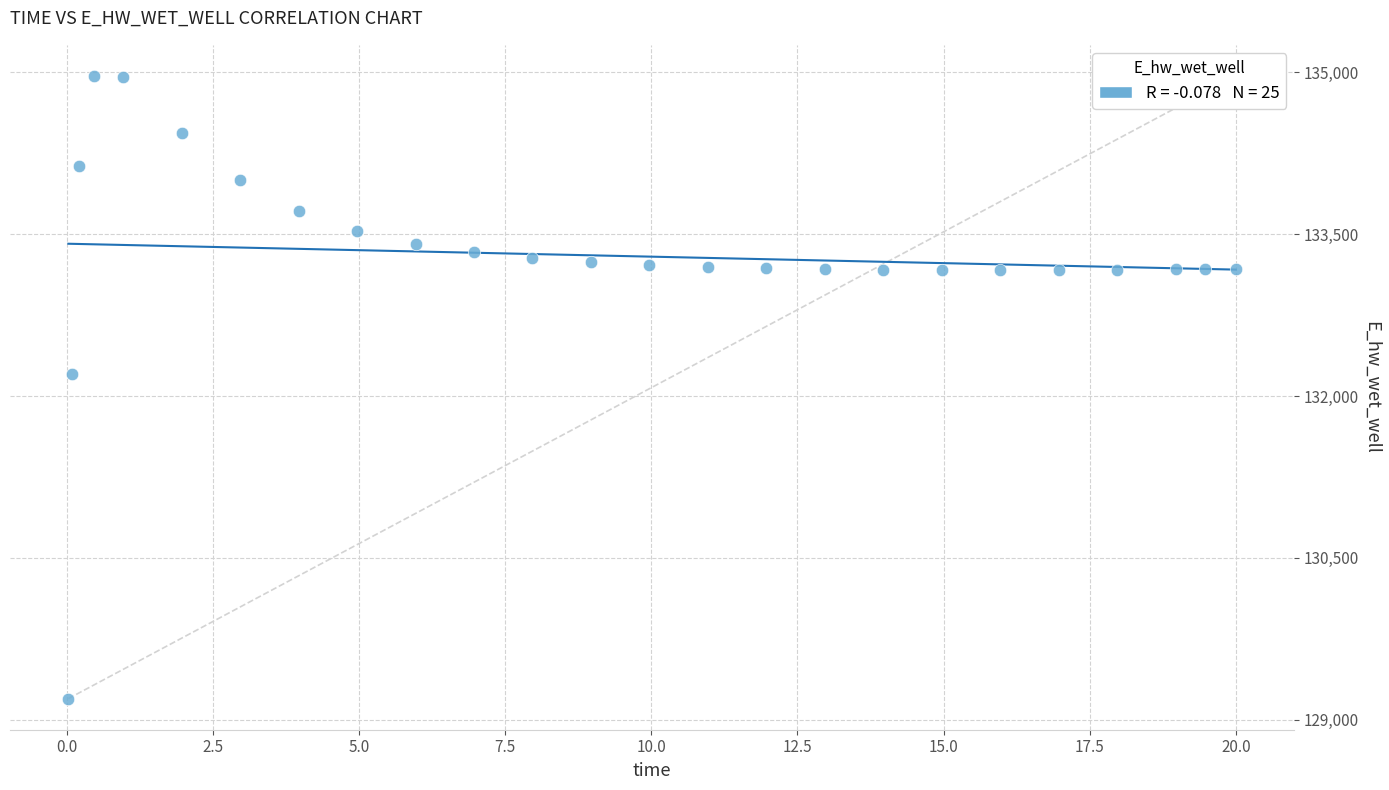

What is the range of Y values (max minus min)?

5769.9